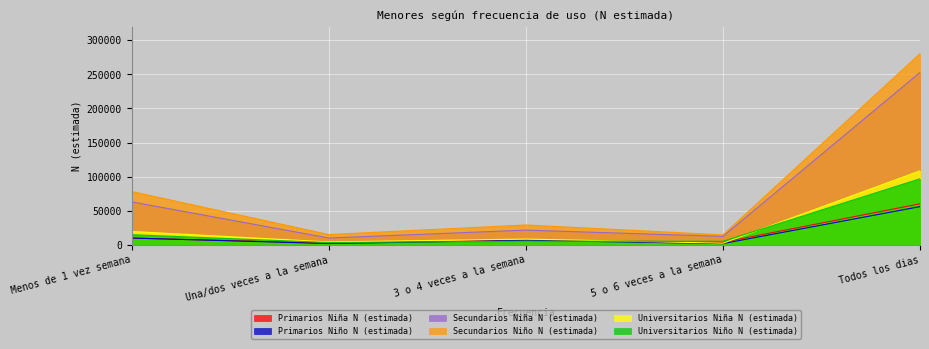

After their last crossing, which series has the higher values: Universitarios Niña N (estimada) or Universitarios Niño N (estimada)?

Universitarios Niña N (estimada)